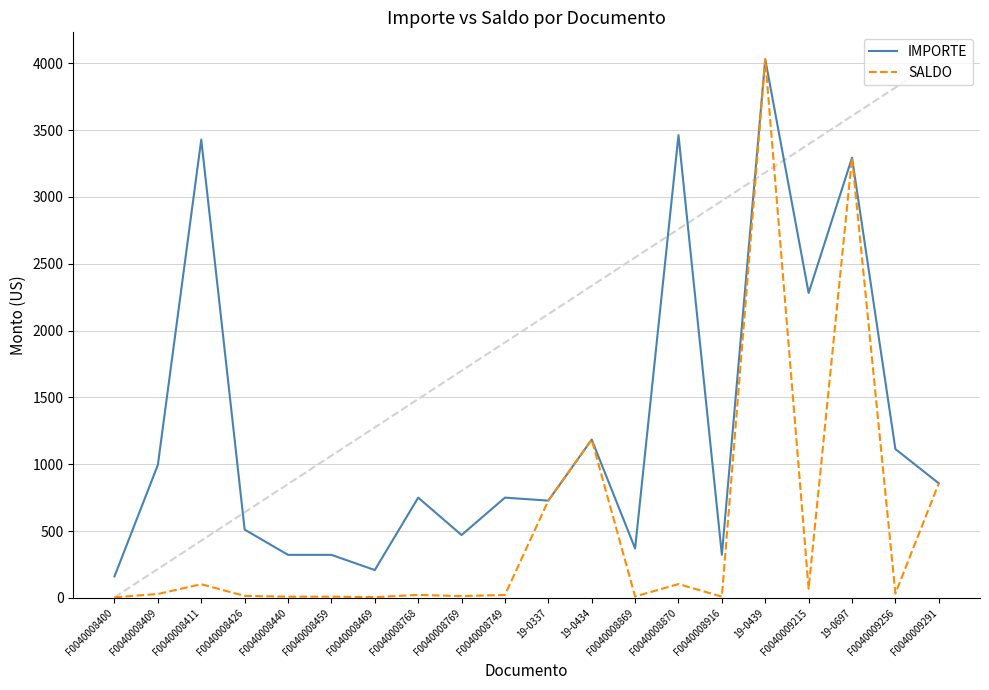

What is the smallest value displayed?

4.8